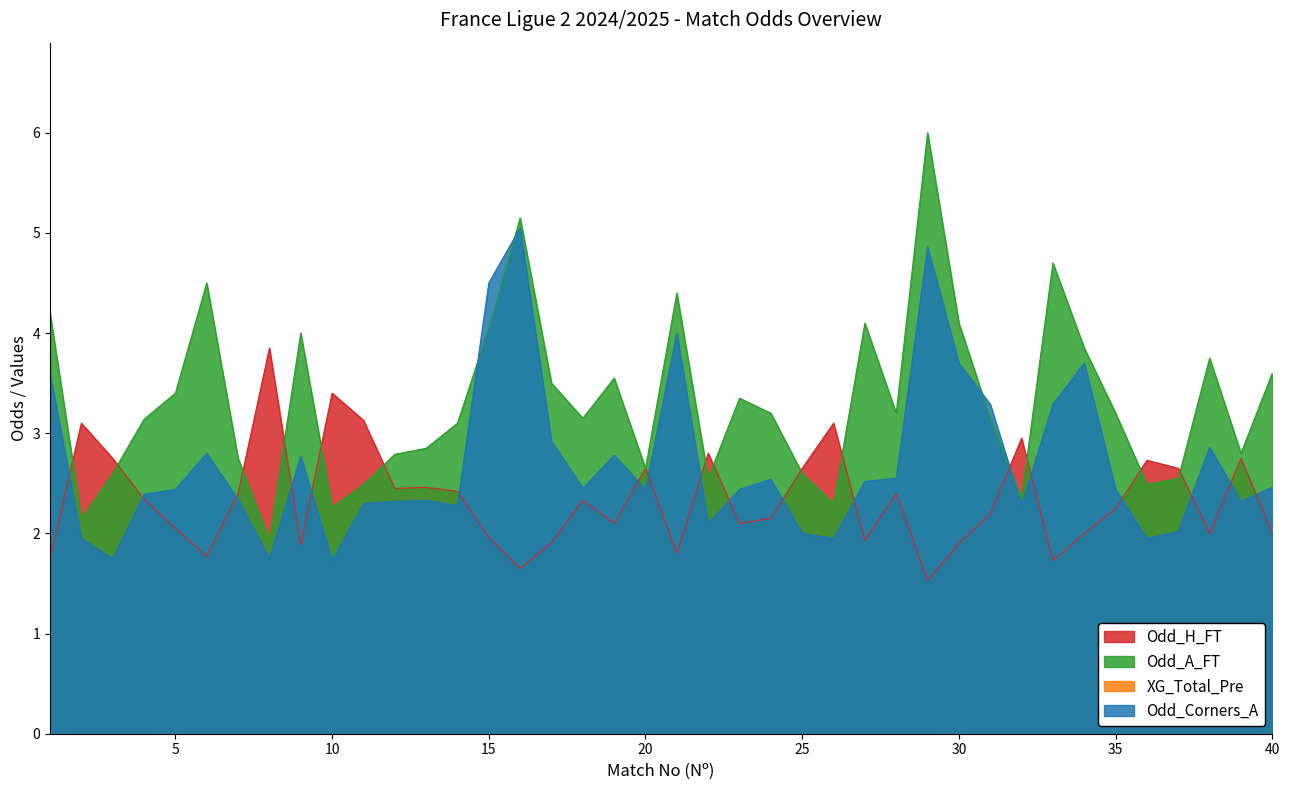

The value of Odd_H_FT at 27 is 3.4. True or false?

False